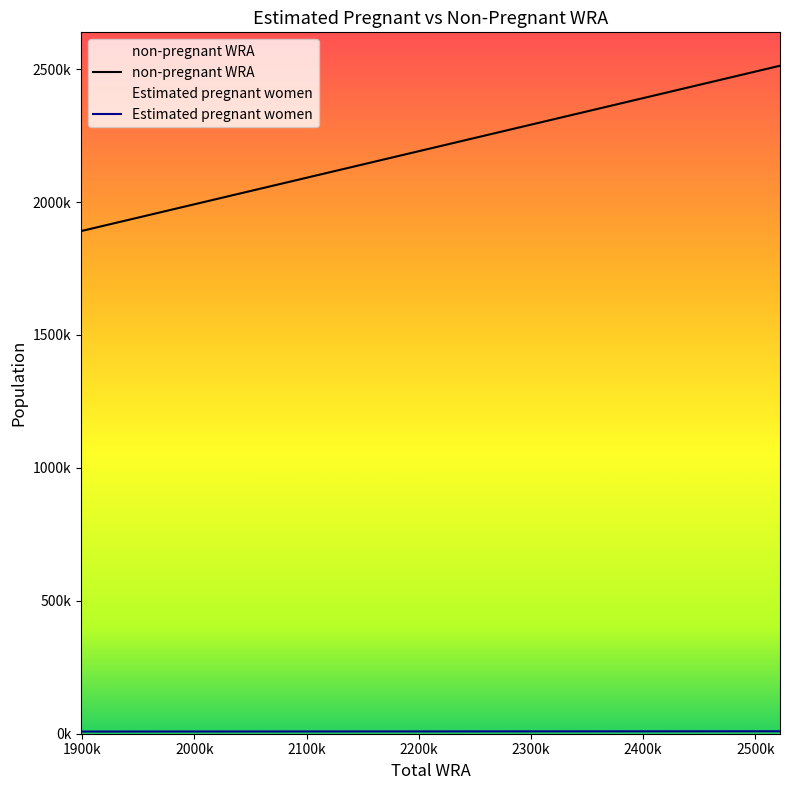

At which label does non-pregnant WRA reach its minimum?

1898800